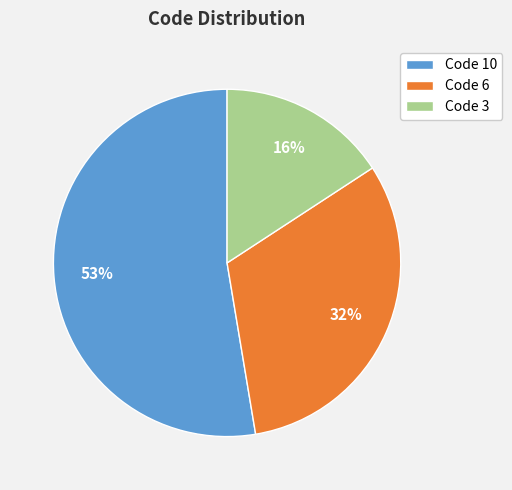

Rank the categories by value from lowest to highest.

Code 3, Code 6, Code 10